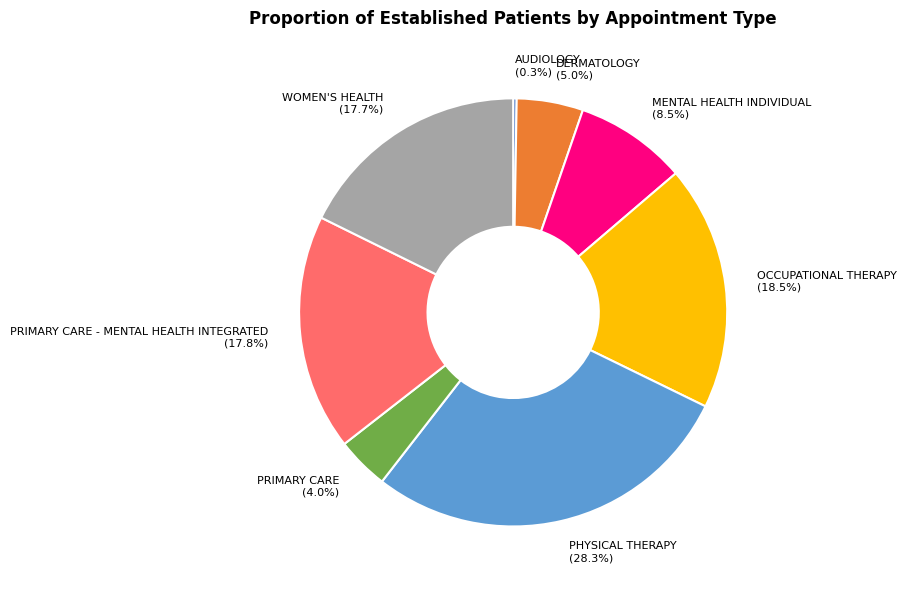

What is the largest slice in the pie chart?

PHYSICAL THERAPY